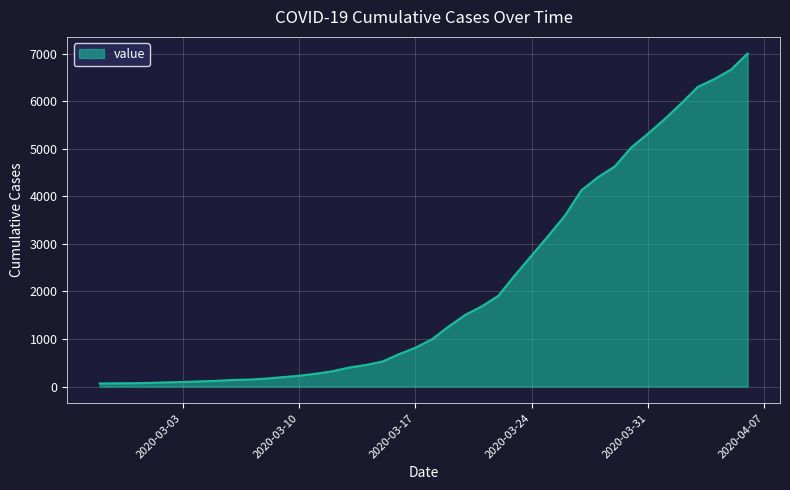

Does the chart have visible grid lines?

Yes